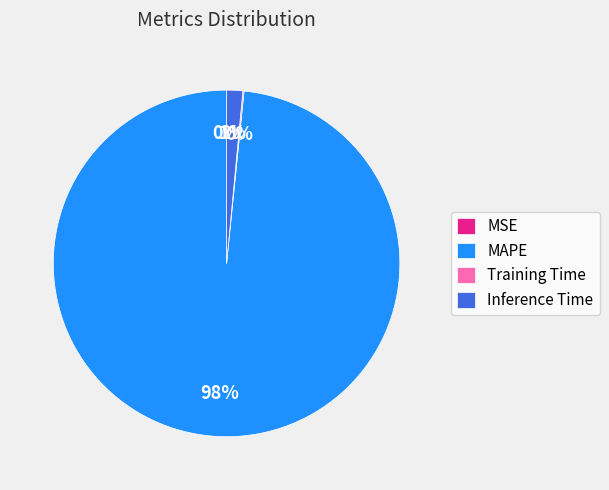

Does any single category account for the majority?

Yes